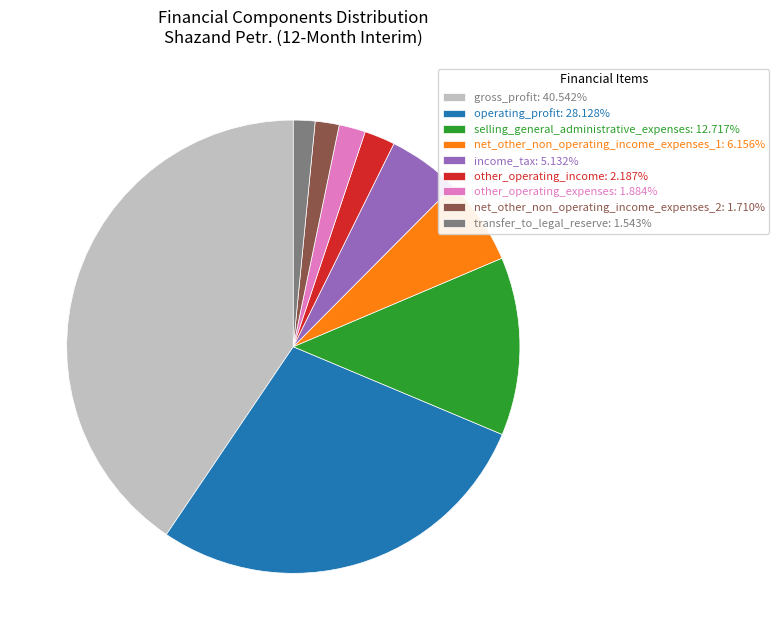

How many segments does this pie chart have?

9